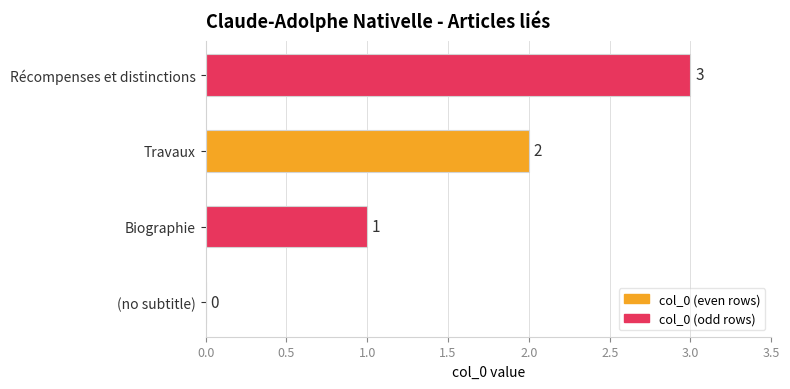

Does the chart contain stacked bars?

No